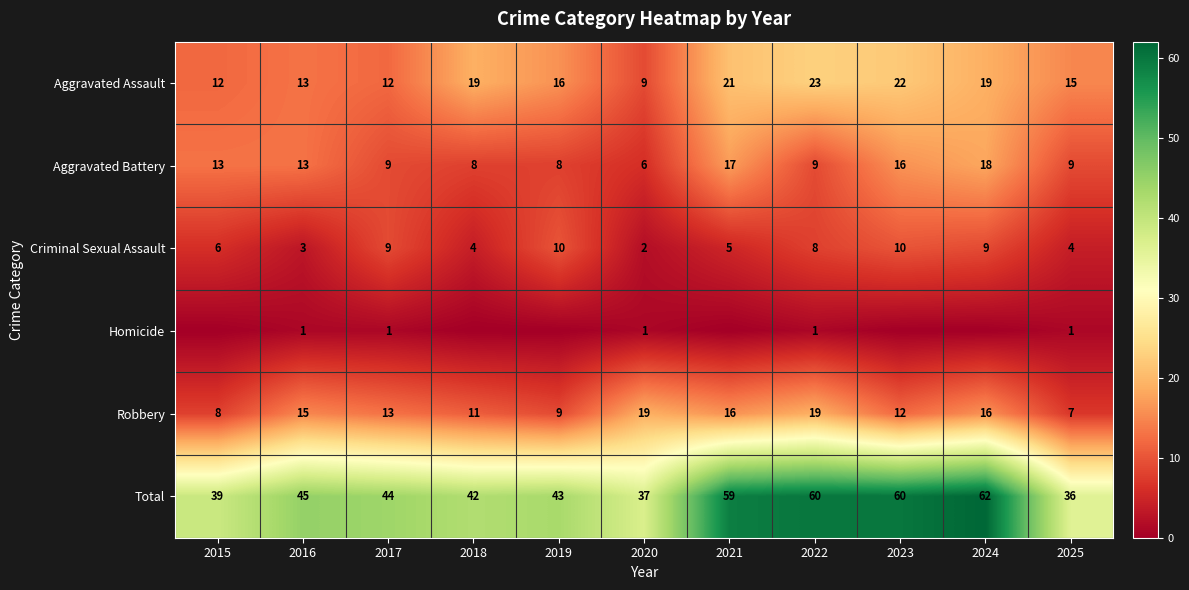

What is the maximum value shown in the chart?

62